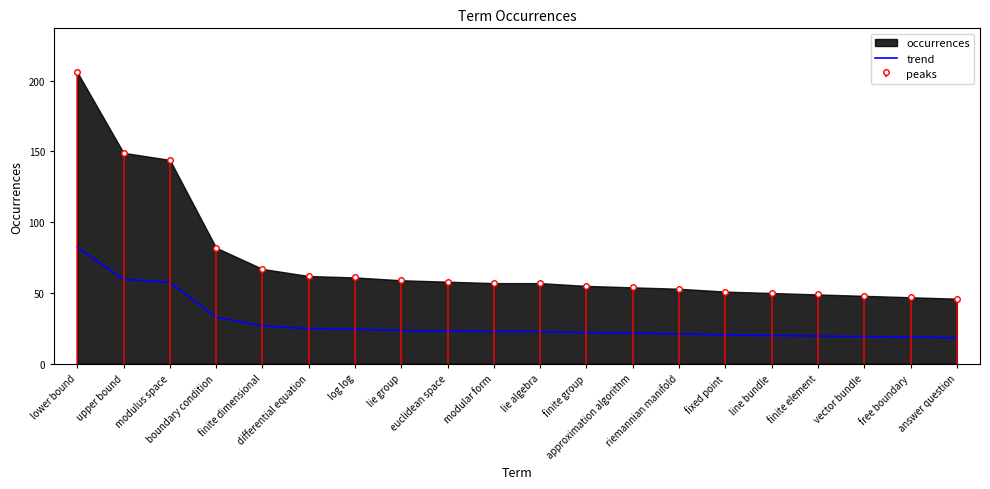

Rank the categories by value from lowest to highest.

answer question, free boundary, vector bundle, finite element, line bundle, fixed point, riemannian manifold, approximation algorithm, finite group, modular form, lie algebra, euclidean space, lie group, log log, differential equation, finite dimensional, boundary condition, modulus space, upper bound, lower bound